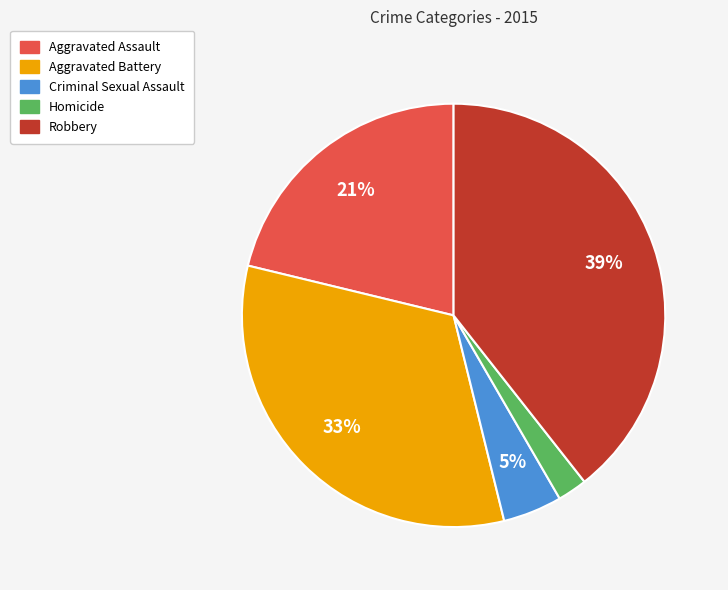

To the nearest percent, what is the average slice percentage?

20%